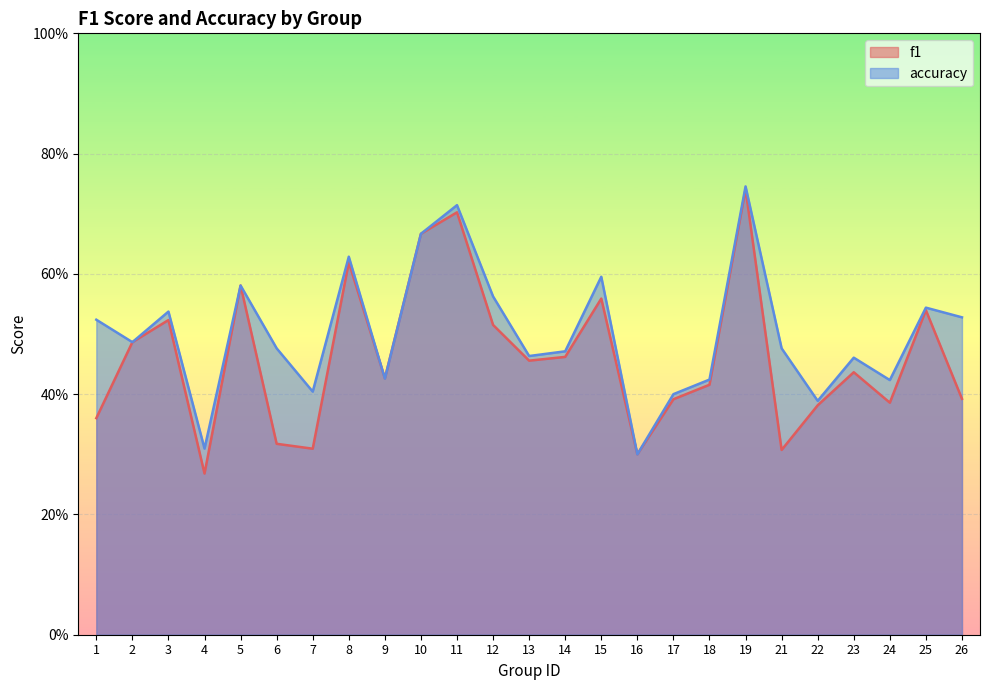

How many lines are shown in the chart?

2